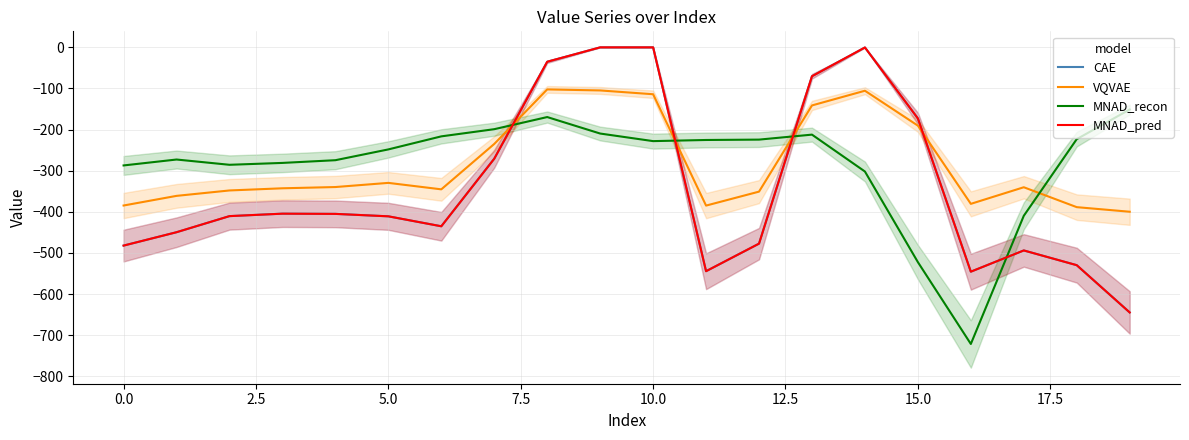

What is the spread (max minus min) of values at 16?

340.7